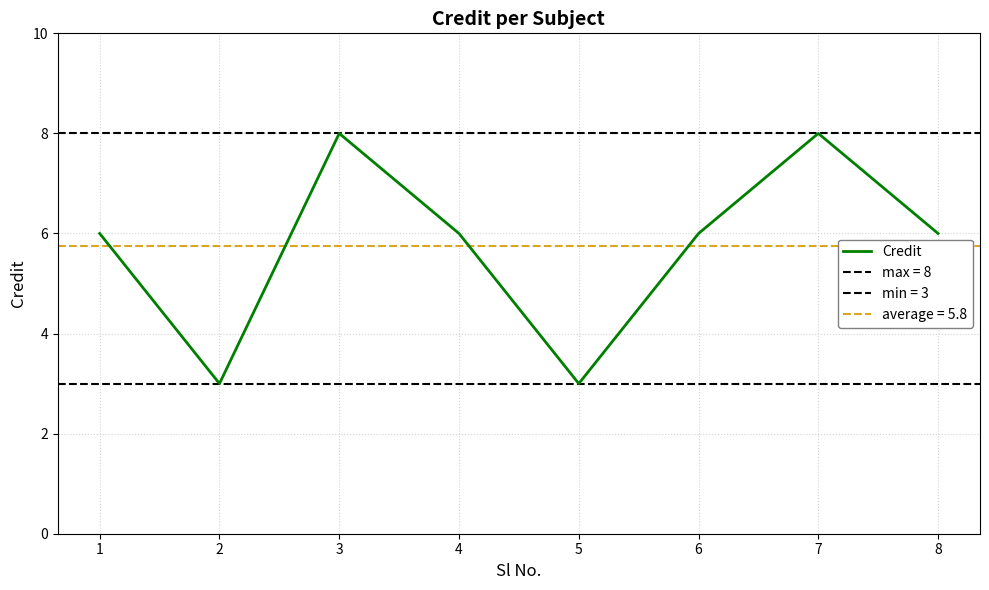

How many points are higher than both their immediate neighbors (excluding endpoints)?

2